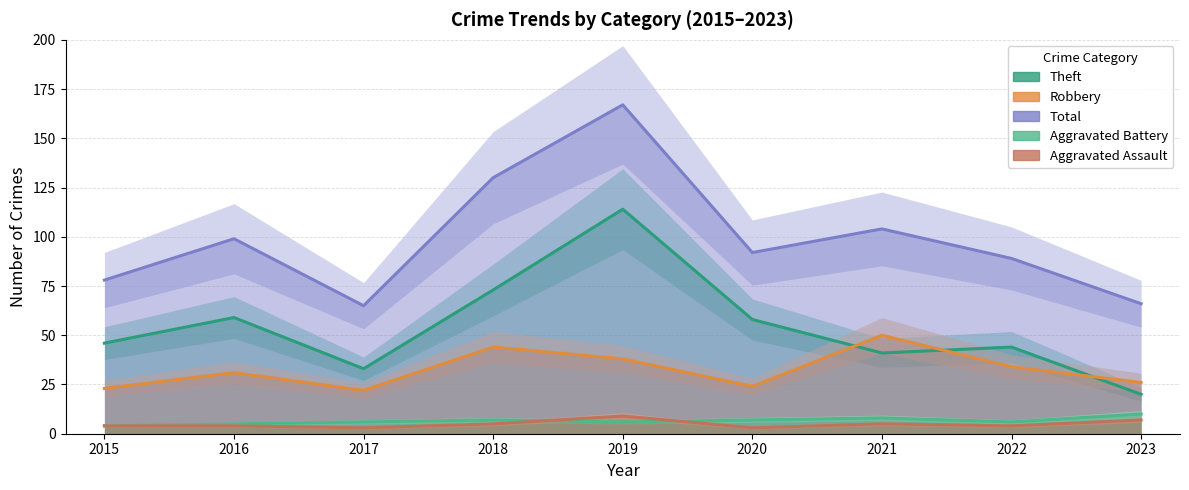

True or false: Aggravated Assault and Robbery cross at least once.

False